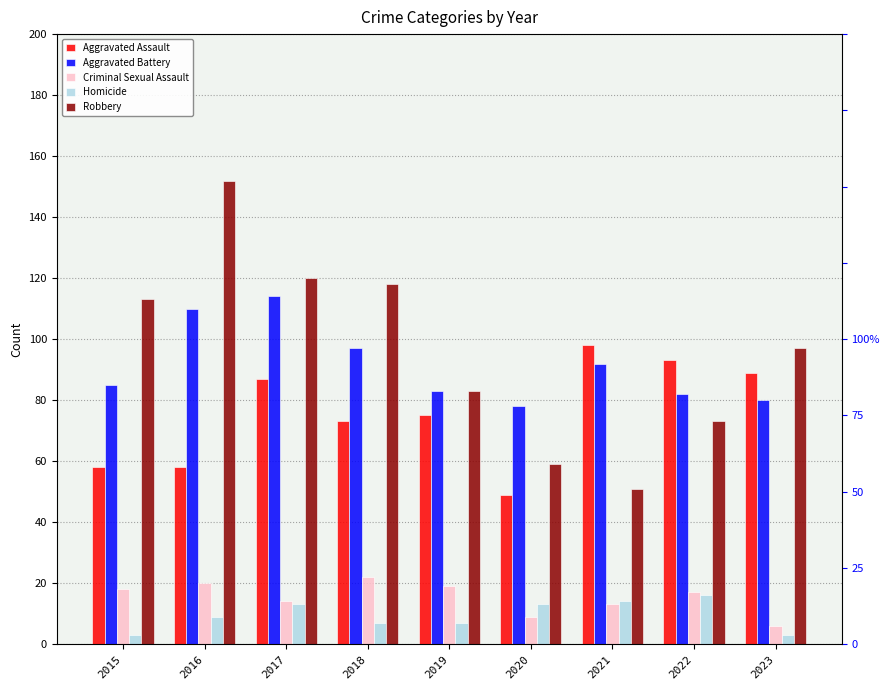

What is the average value of the Homicide series?

9